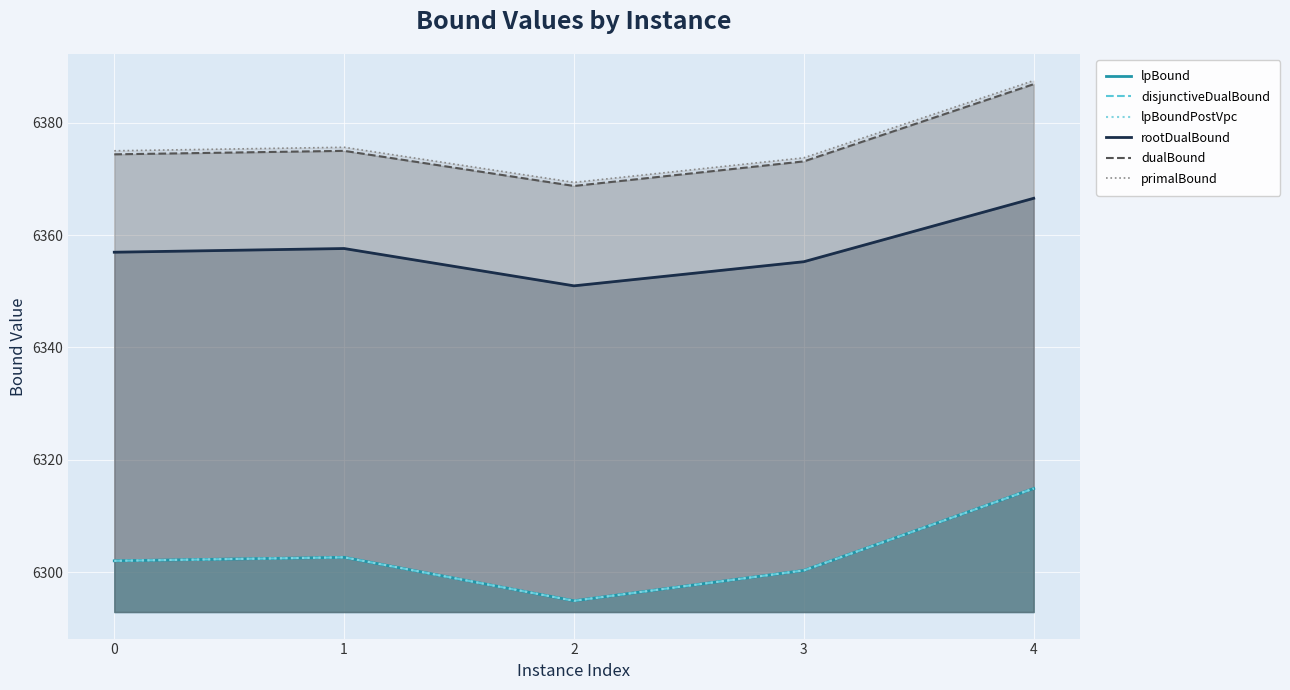

At which label is rootDualBound closest to 6358?

1